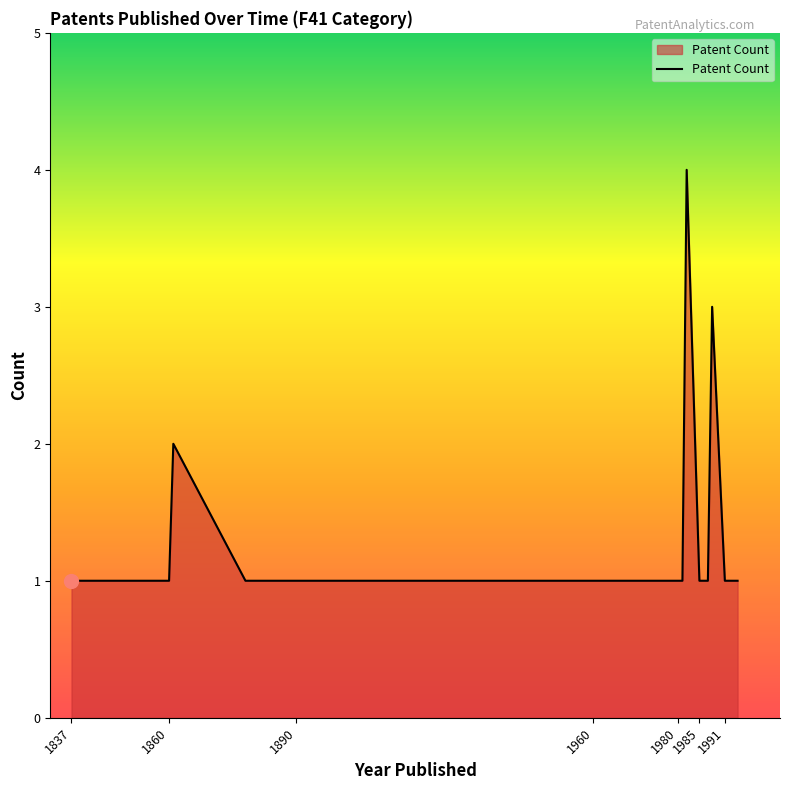

What is the maximum value shown in the chart?

4